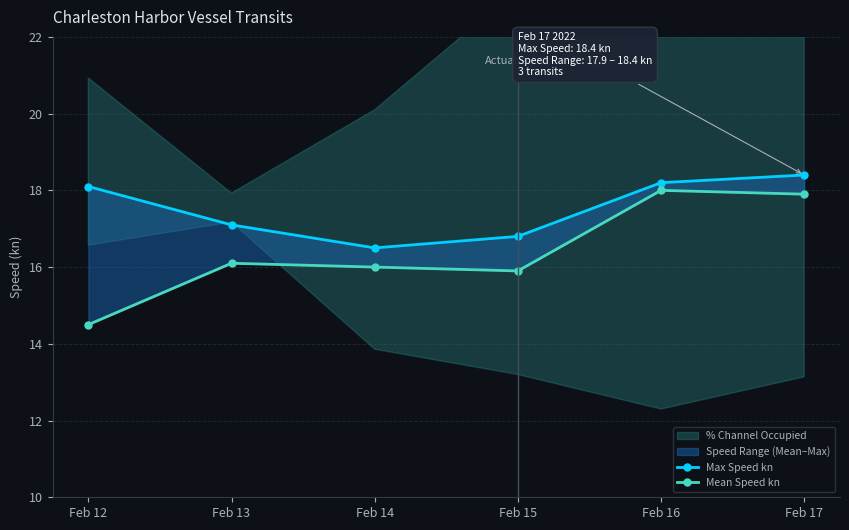

Rank the series at Feb 14 from highest to lowest value.

Max Speed kn, Mean Speed kn